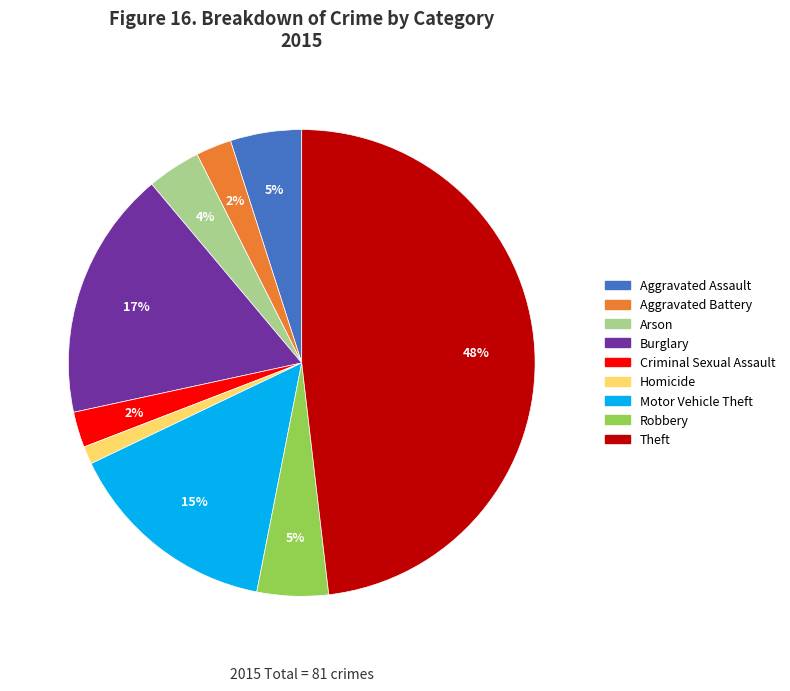

To the nearest percent, what percentage of the pie is Robbery?

5%